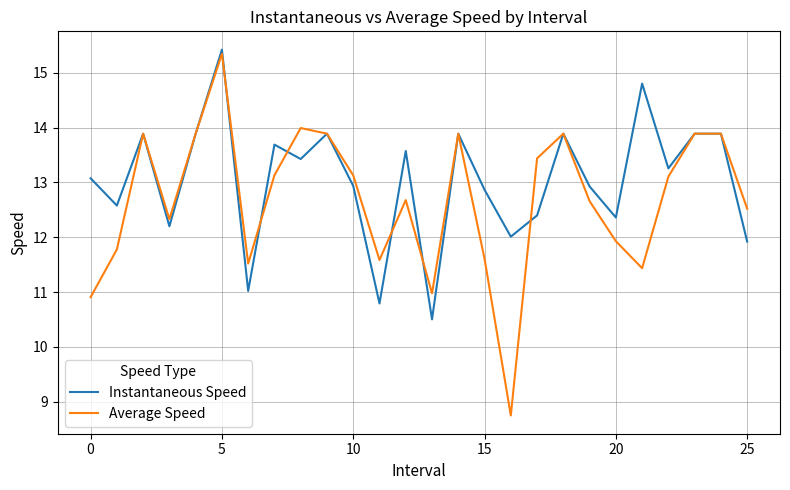

Which series has the largest total across all categories?

Instantaneous Speed